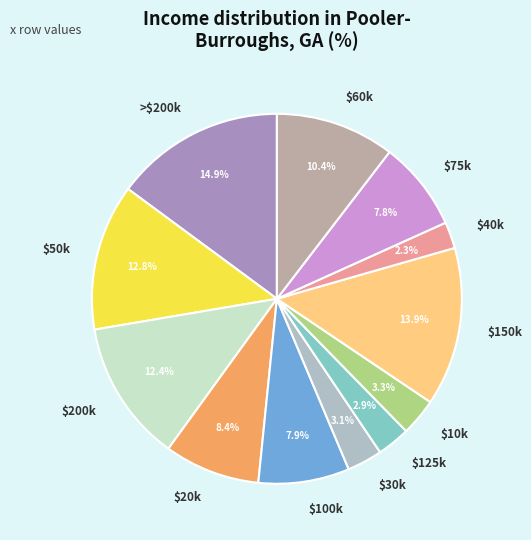

To the nearest percent, what is the difference between the largest and smallest slice percentages?

13%